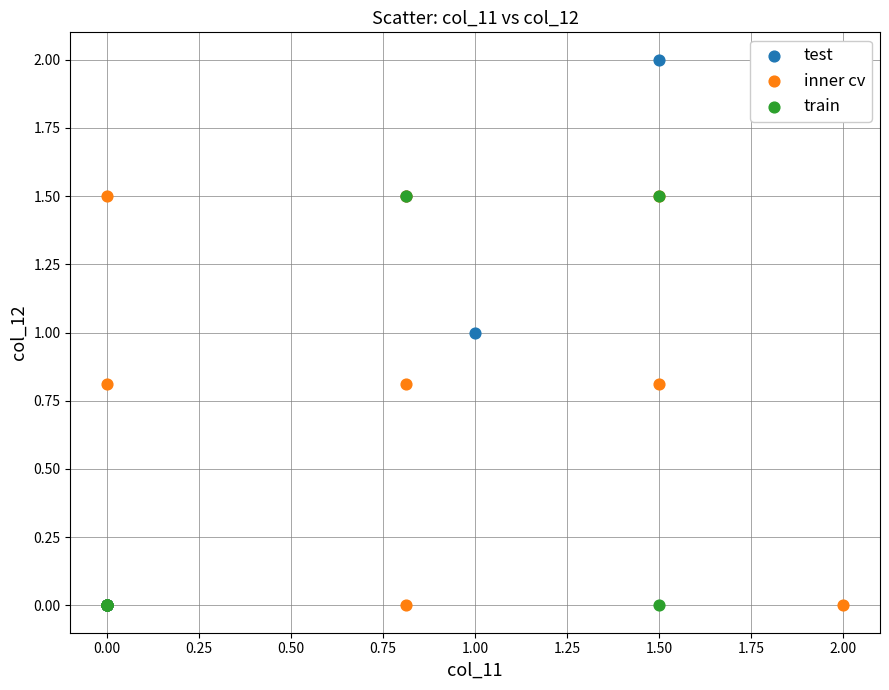

What are all the series names shown in the legend?

test, inner cv, train